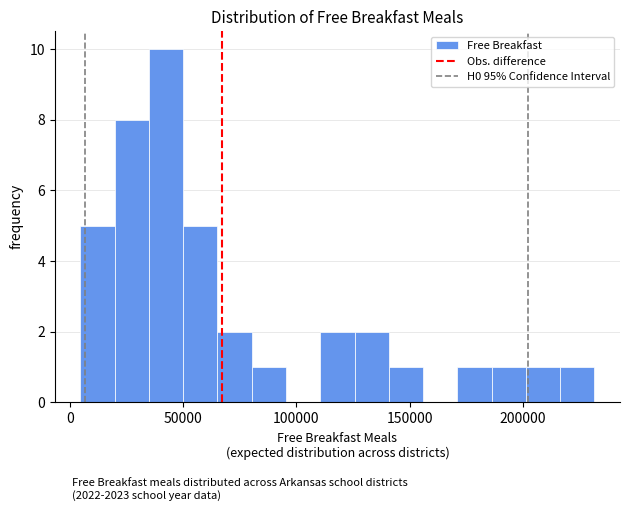

Read against the x-axis, roughly where is the centre of the tallest bar?

45000